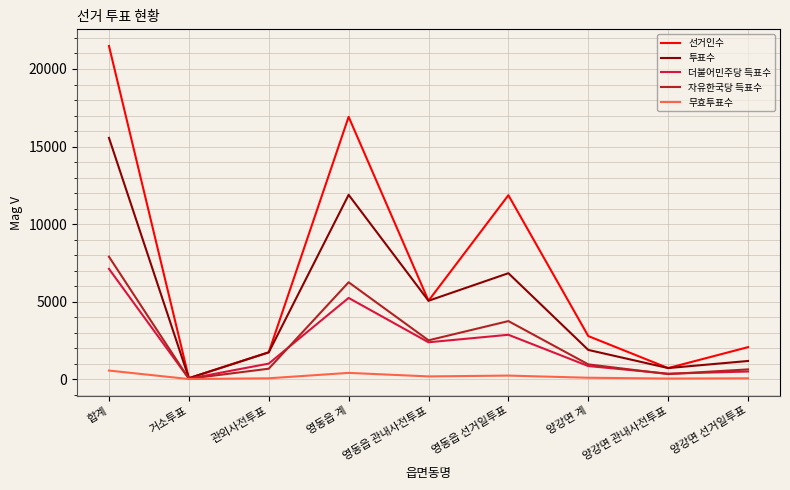

Which series has the largest range (max minus min)?

선거인수